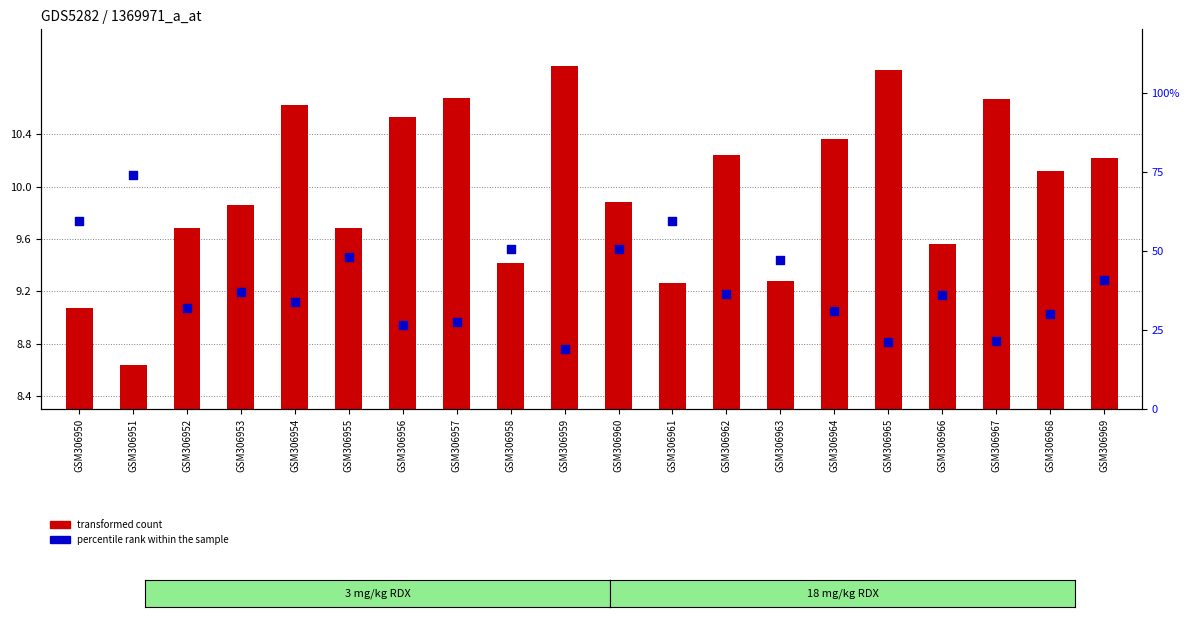

At how many categories does at least one series exceed 68?

1